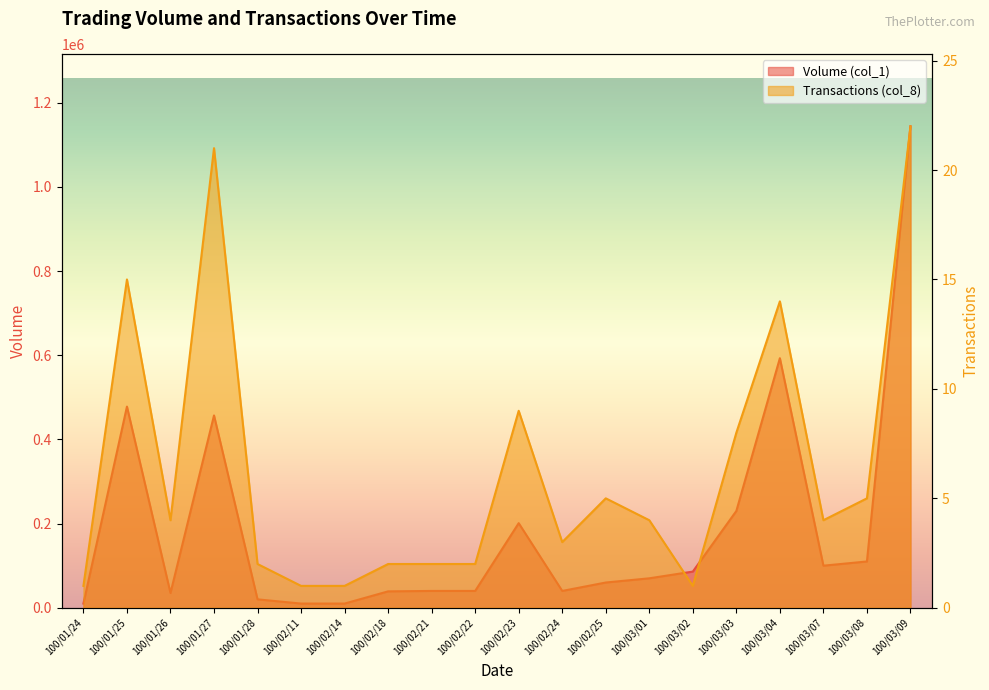

The value of Volume (col_1) at 100/03/04 is 895147. True or false?

False